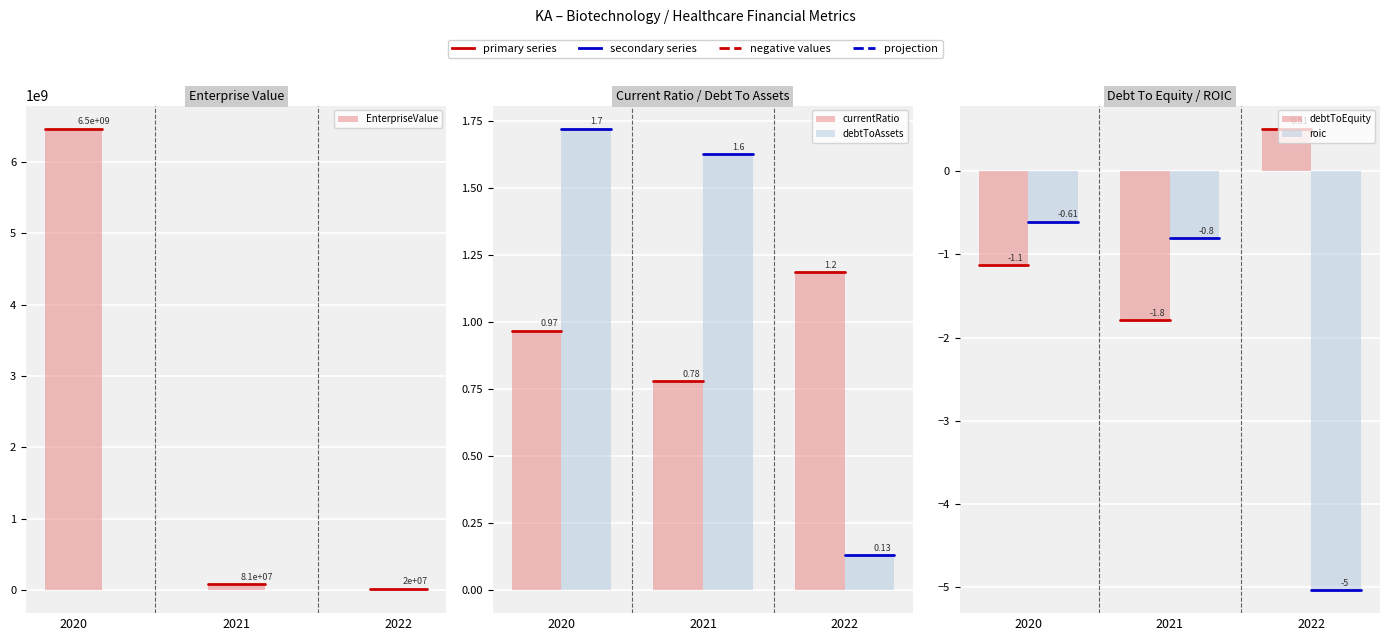

What are all the series names shown in the legend?

EnterpriseValue, currentRatio, debtToAssets, debtToEquity, roic